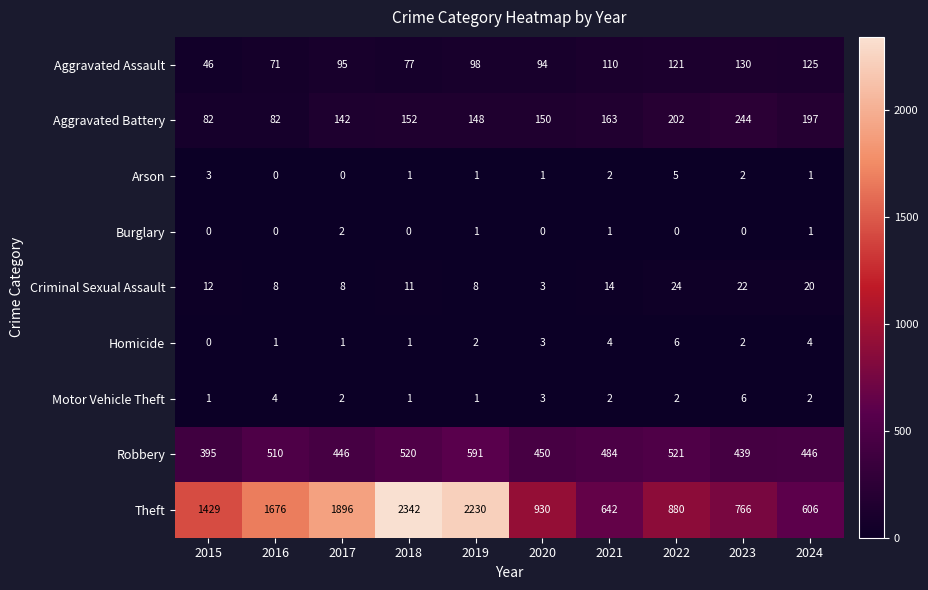

What is the difference between the maximum and minimum values in the Aggravated Assault series?

84